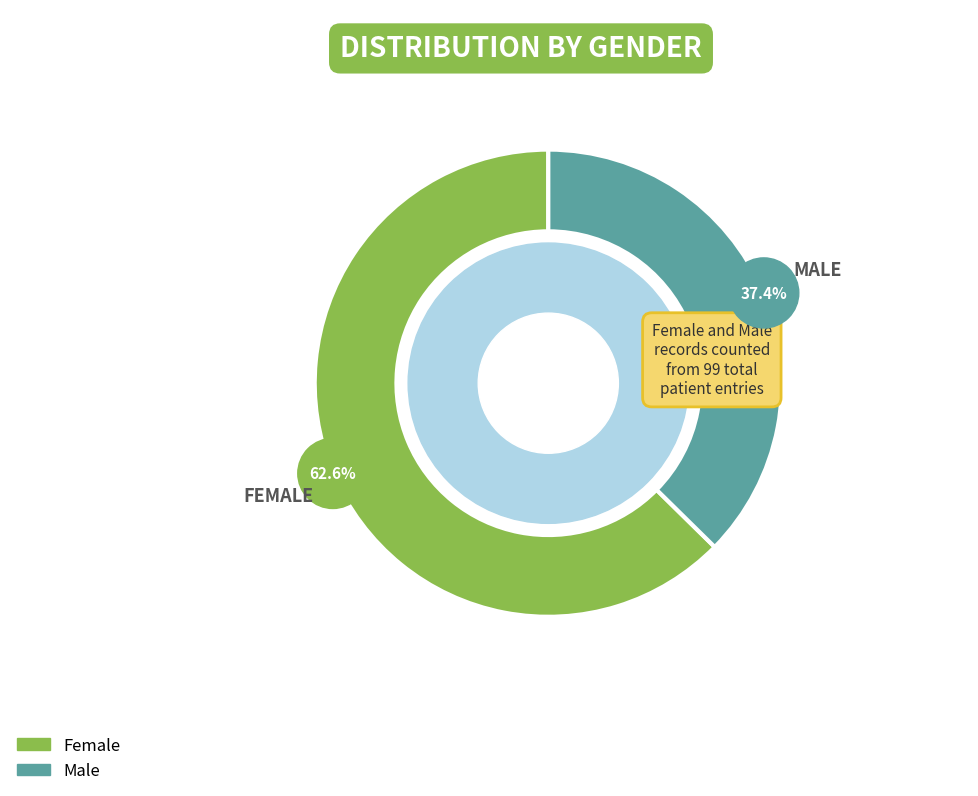

To the nearest percent, what is the difference between the Female and Male slice percentages?

25%